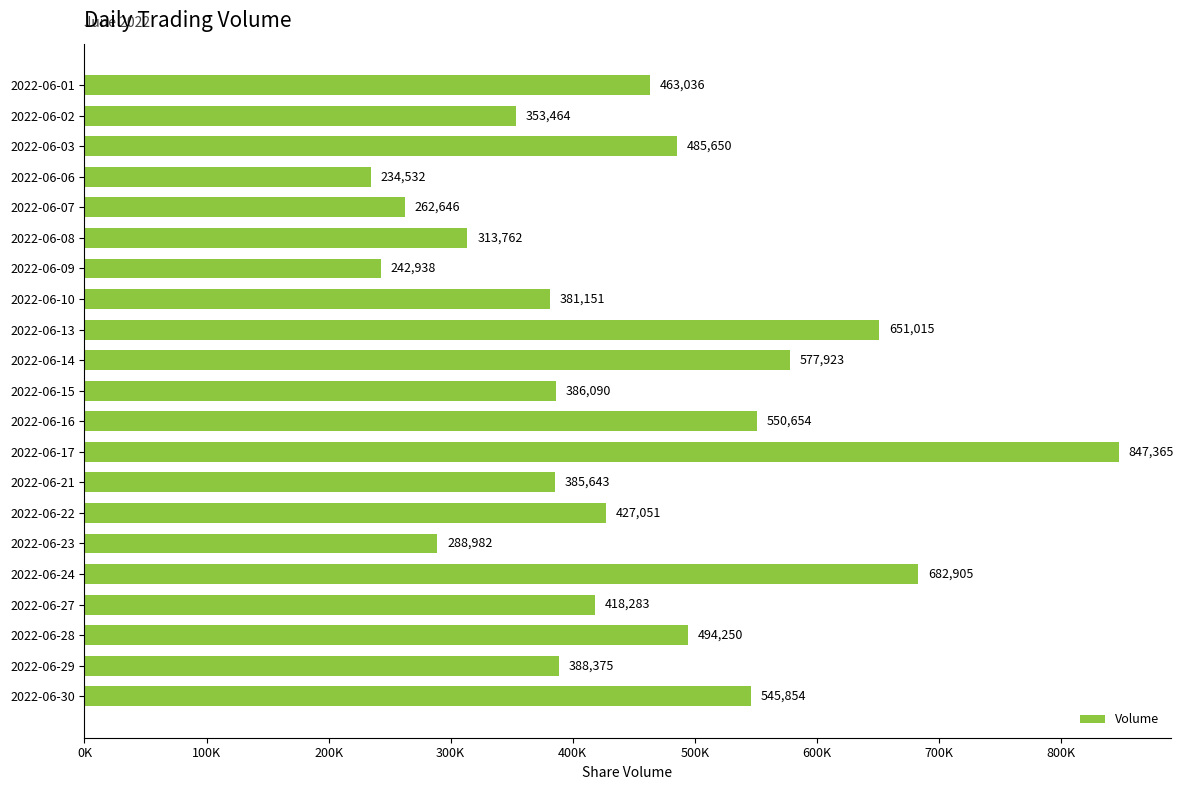

At which label is the value closest to 540948?

2022-06-30